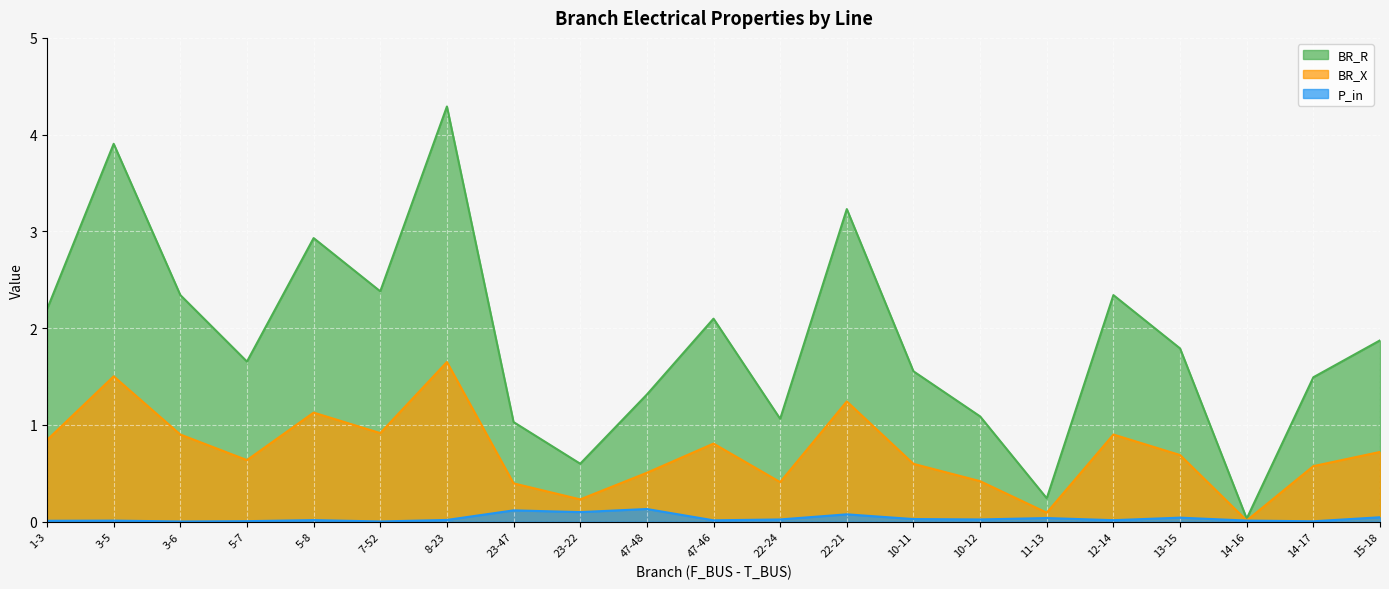

True or false: BR_R and P_in intersect in this chart.

False